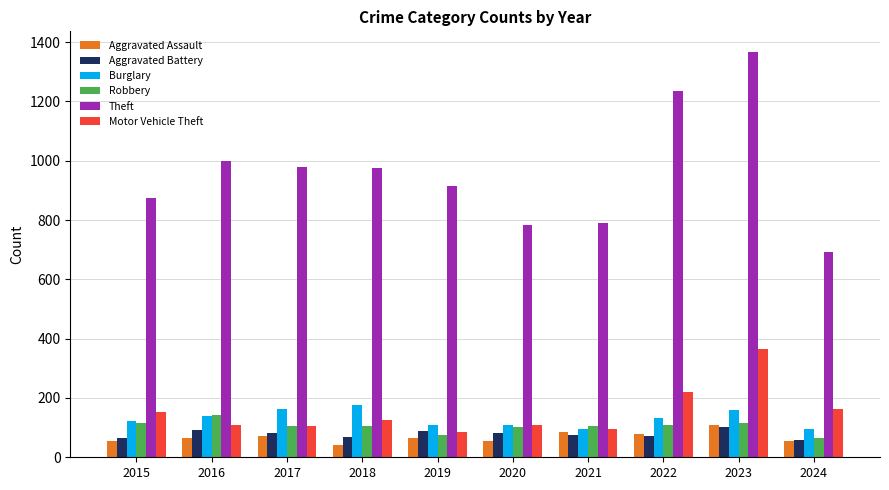

Is it true that Theft equals 977 at 2018?

True